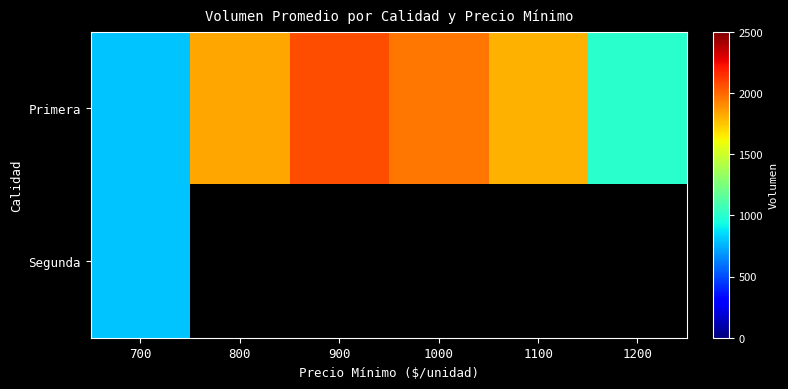

Which category has the highest value across all series?

900